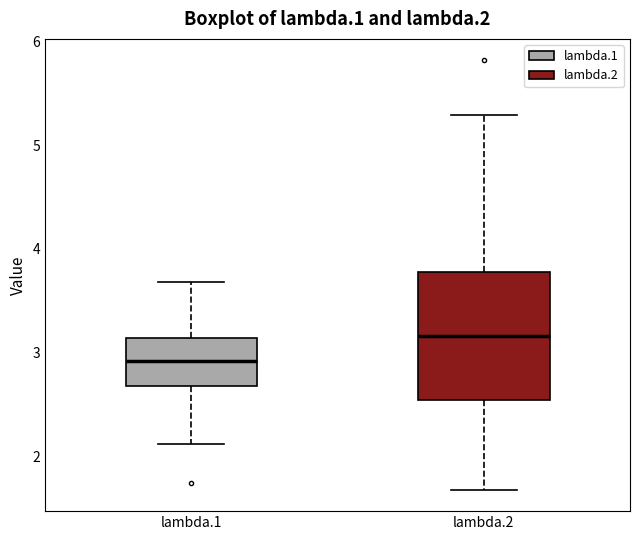

Reading left to right, read every box against the y-axis: the position of its median line, the range the box covers, and the ends of its whiskers. The values are not printed on the chart, so give them approximately, as read against the axis.

lambda.1: median 2.9, box 2.7 to 3.1, whiskers 2.1 to 3.7
lambda.2: median 3.2, box 2.5 to 3.8, whiskers 1.7 to 5.3